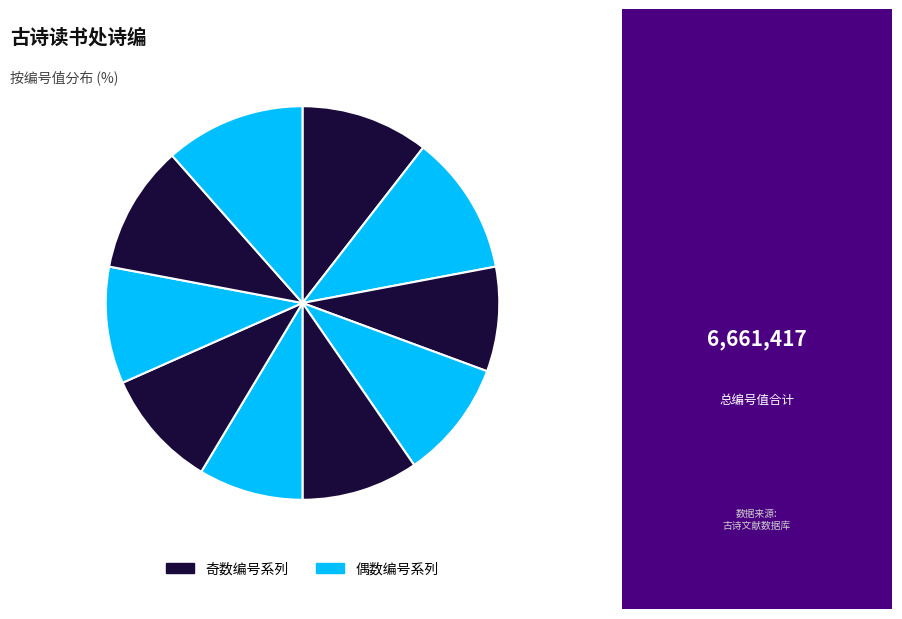

How many slices are in this pie chart?

10